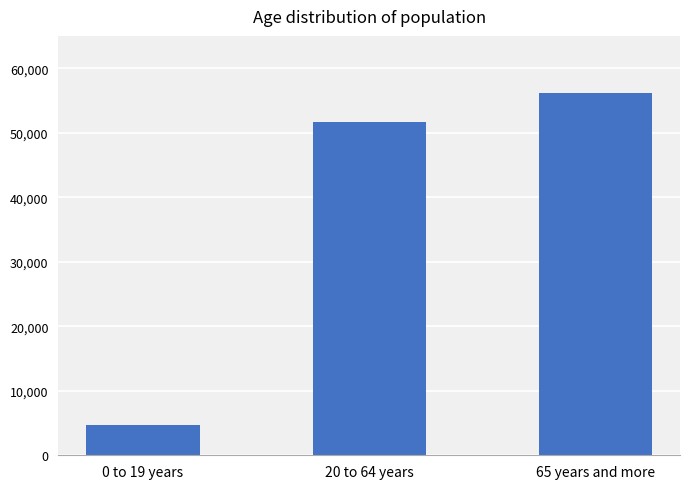

What is the difference between the values at 65 years and more and 0 to 19 years?

51479